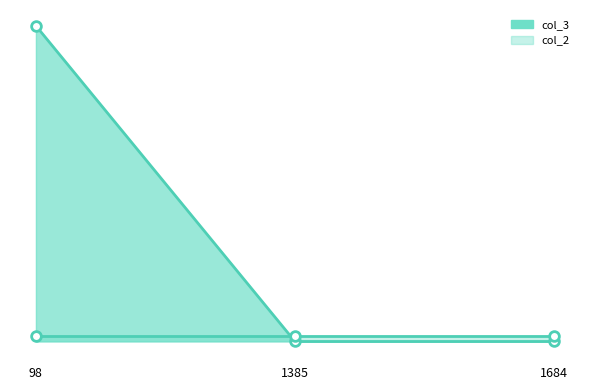

Is it true that col_3 equals 16 at 98?

False